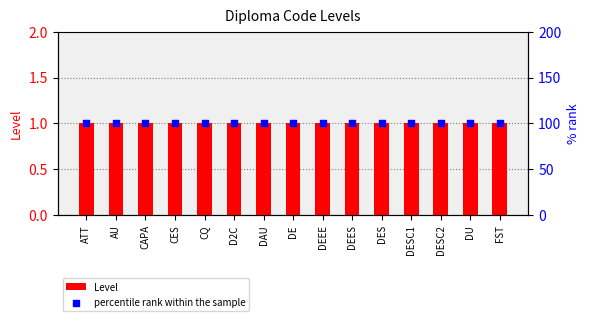

Which series contains the lowest Y value?

Level